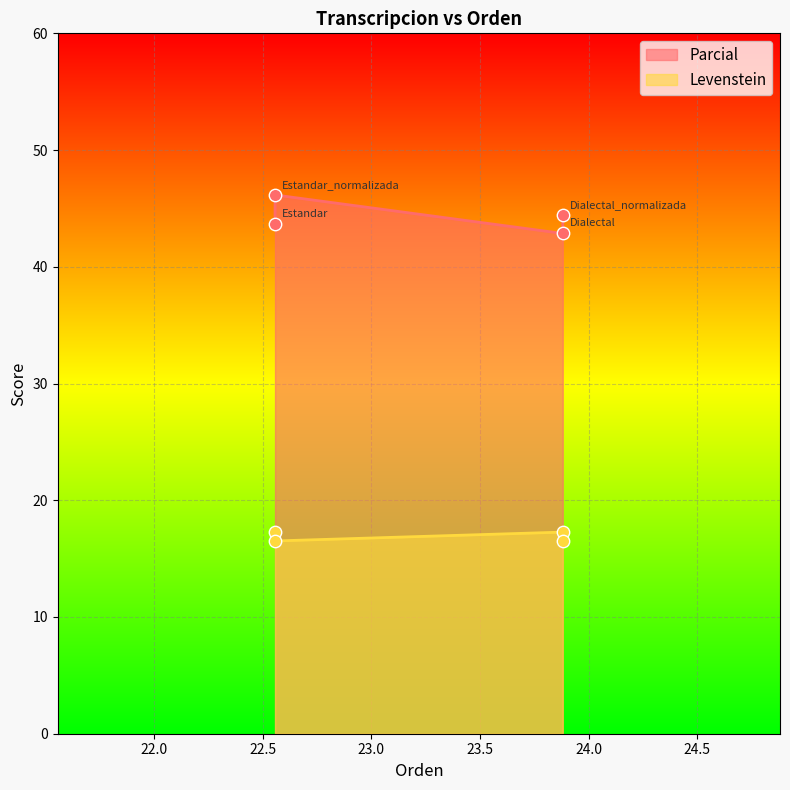

Which series has the largest Y range (max minus min)?

Parcial